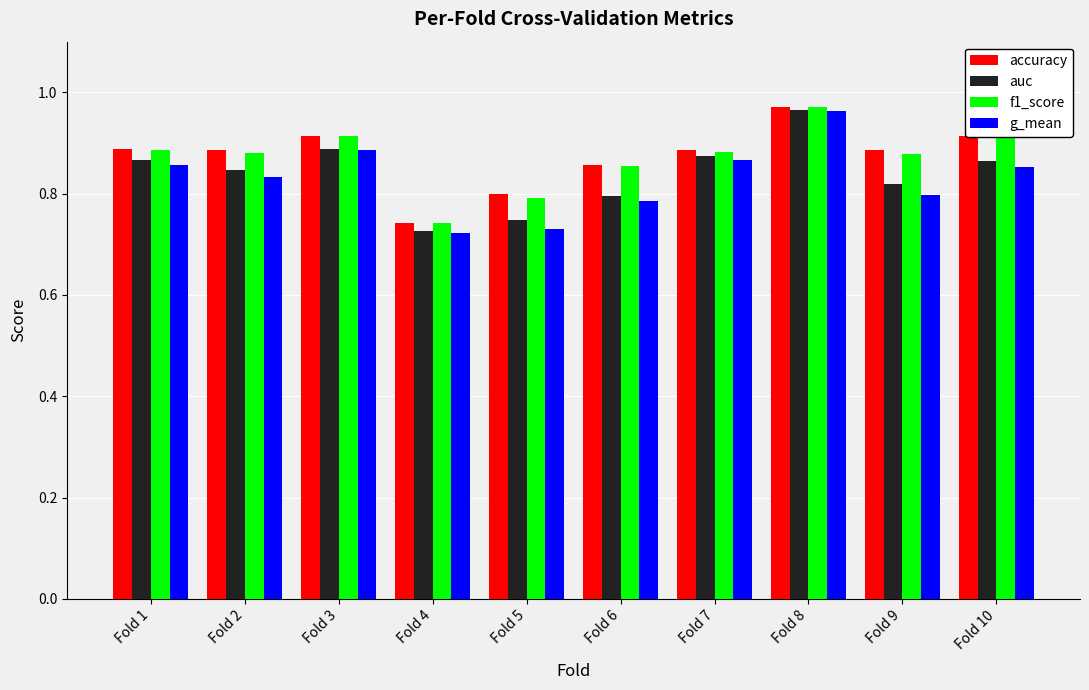

Count the number of data series in this chart.

4